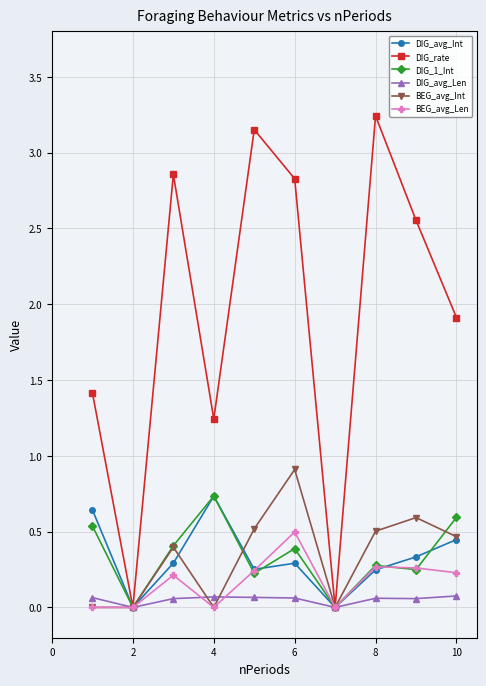

Which series has the largest total across all categories?

DIG_rate